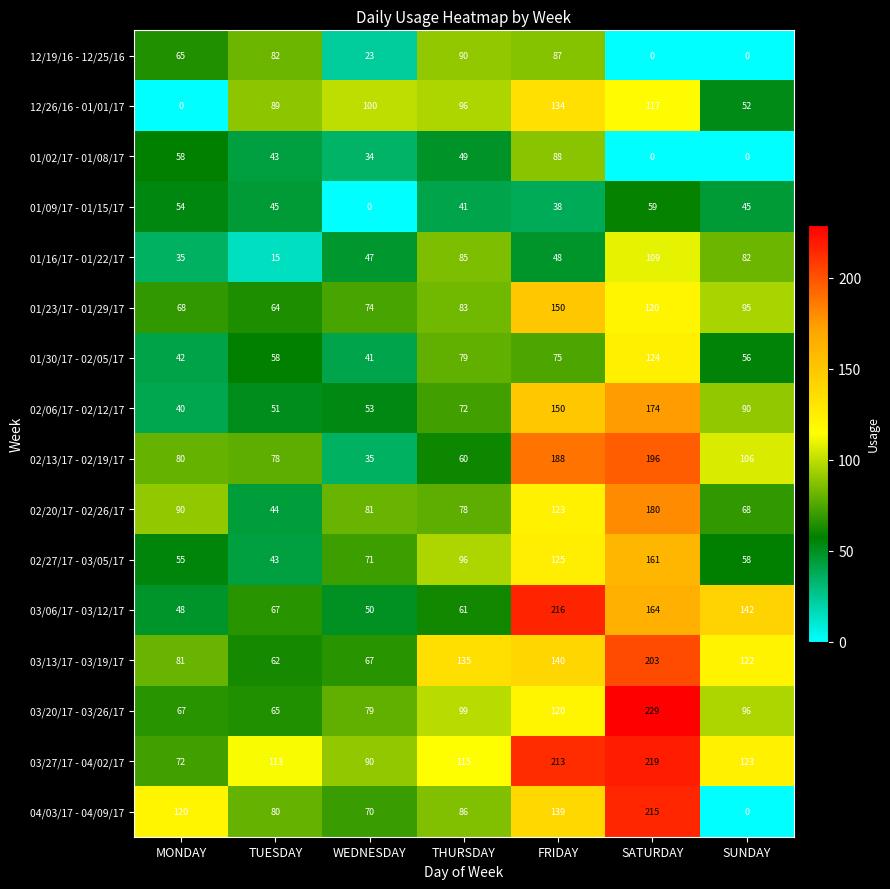

Which series has the largest total across all categories?

03/27/17 - 04/02/17